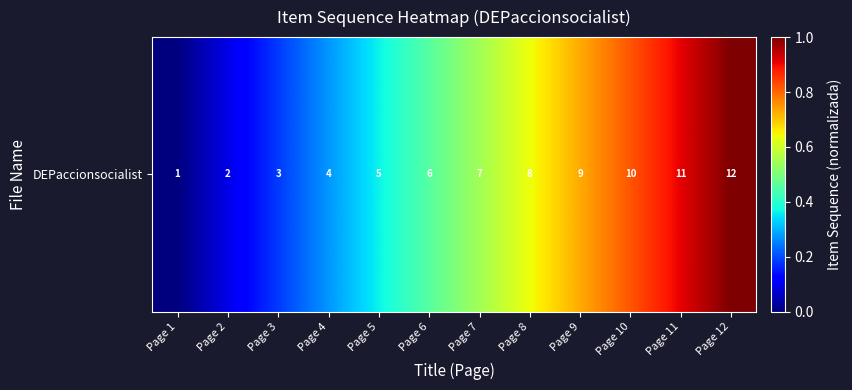

Count the number of values greater than 0.

11